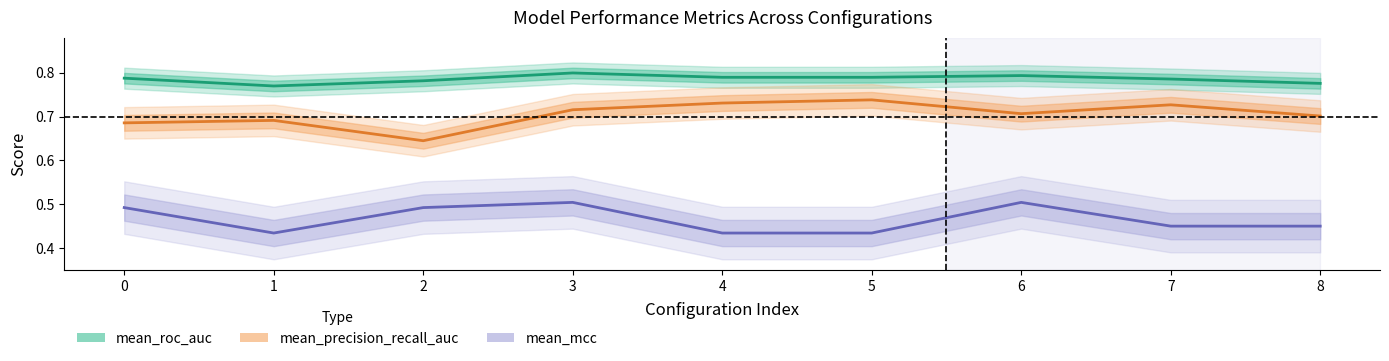

Between 2 and 8, which is larger?

2